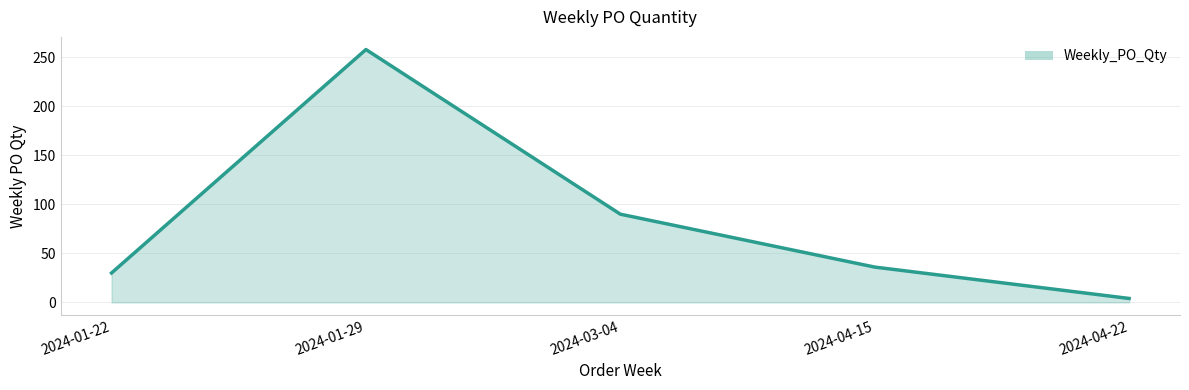

What is the average value?

84